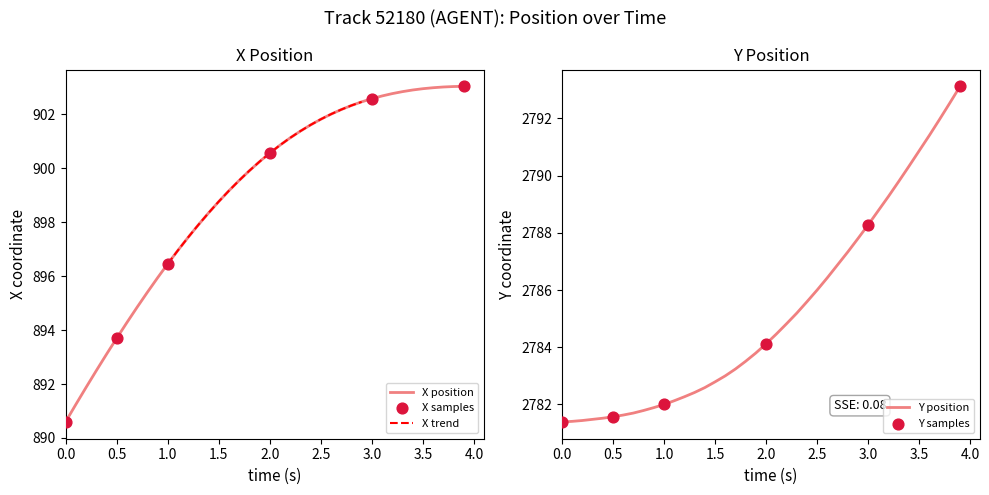

What is the minimum value for X position?

890.6